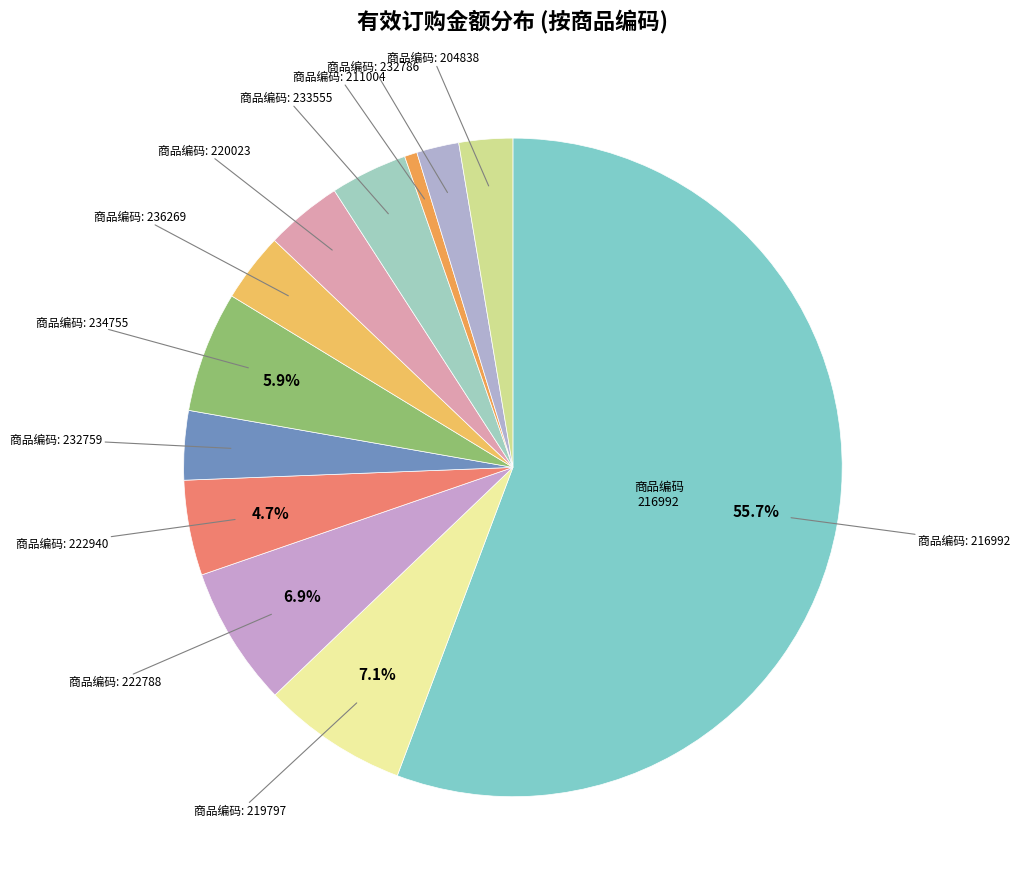

Which slice is the largest?

216992